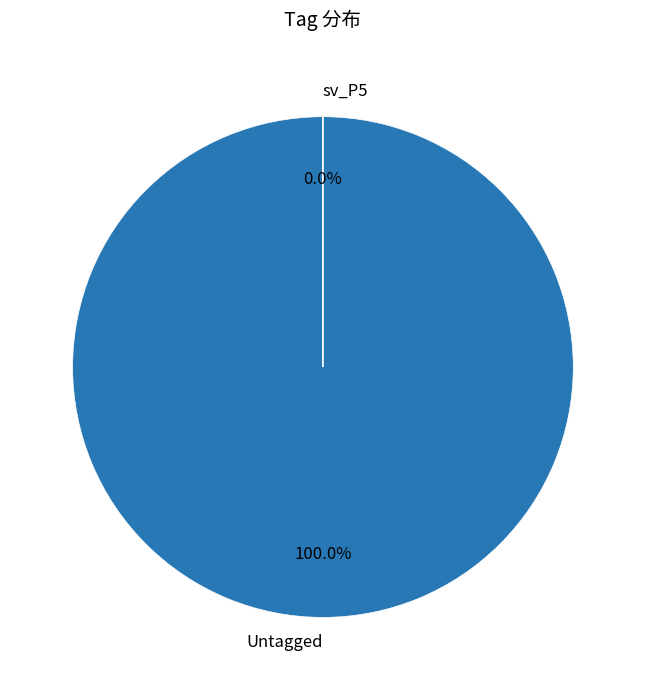

Is the sum of Untagged and sv_P5 greater than half?

Yes